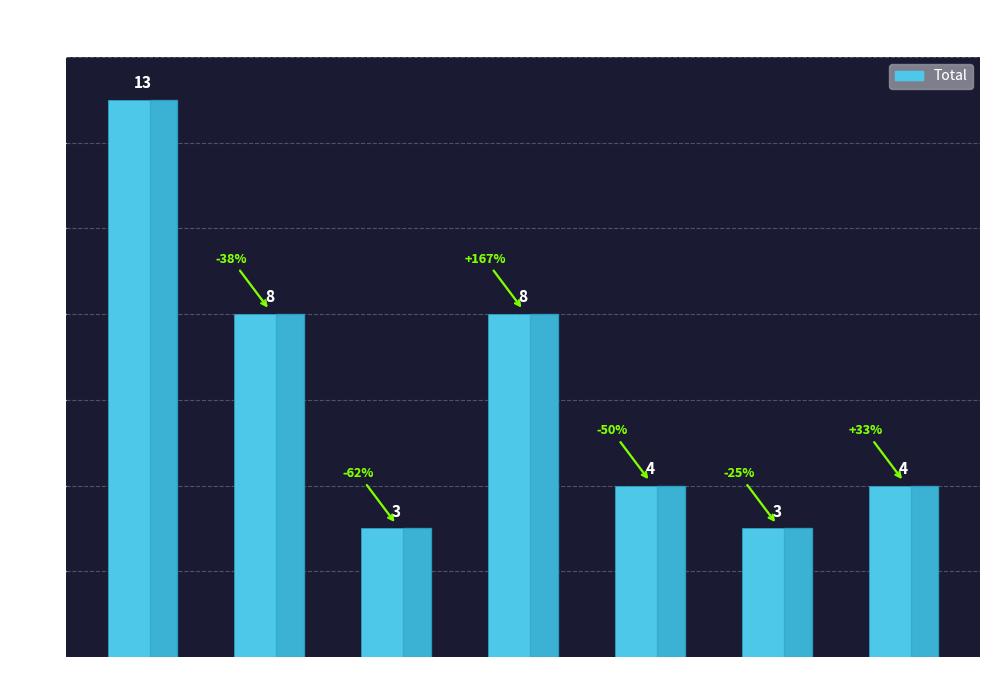

True or false: the data shows 4 at 2021.

True